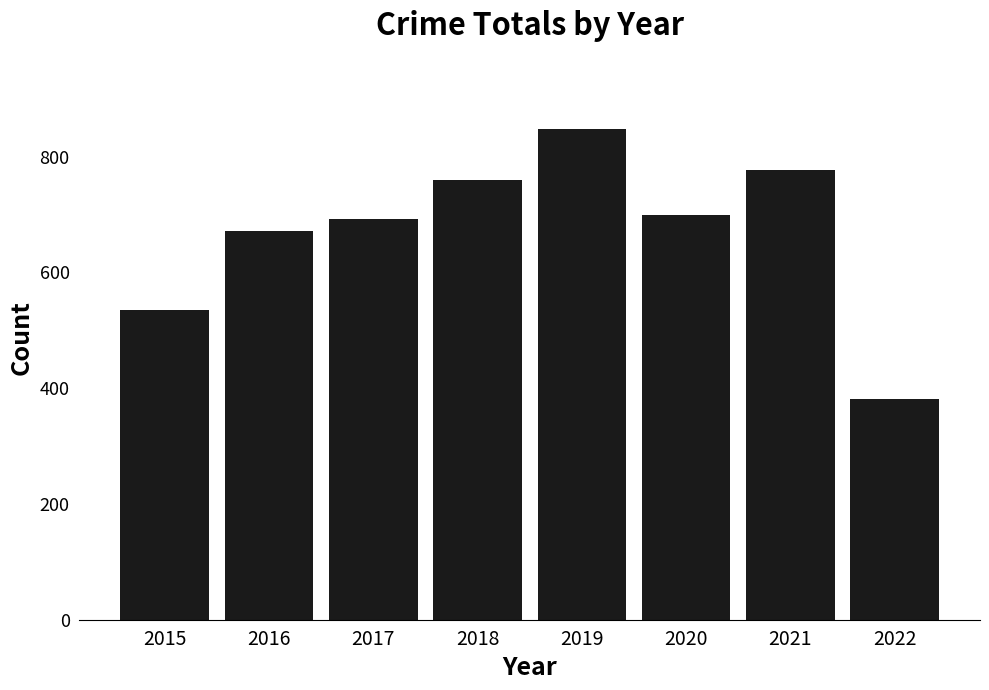

What is the sum of the values at 2021 and 2017?

1468